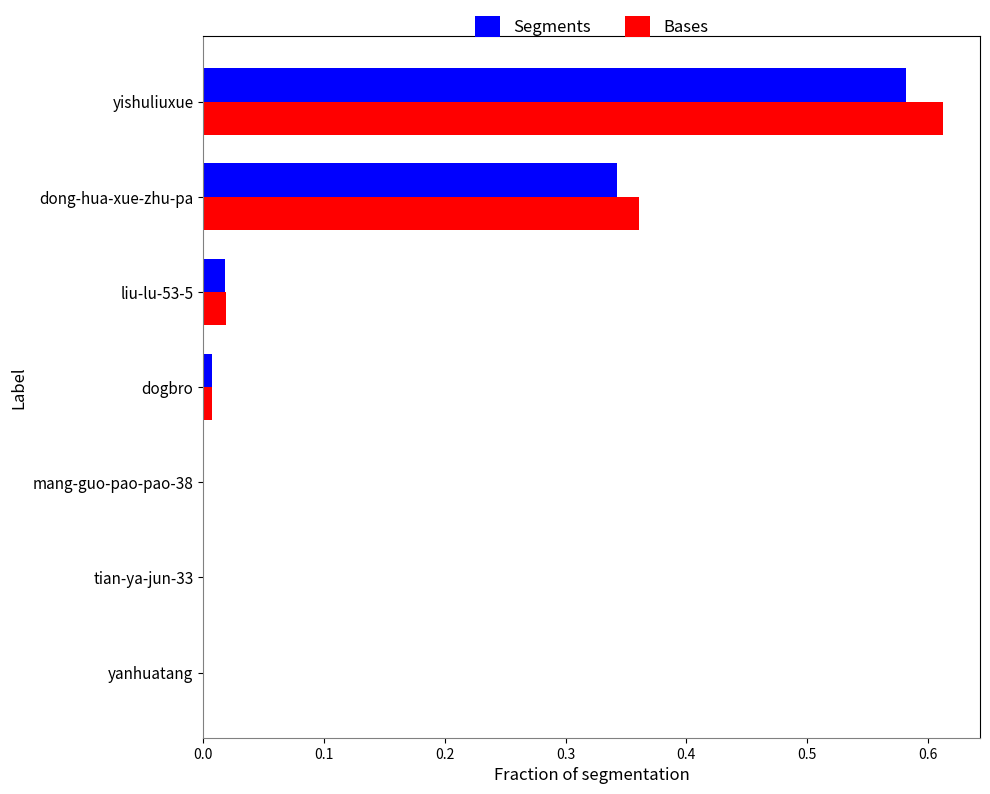

Which category has the highest value in the Segments series?

yishuliuxue